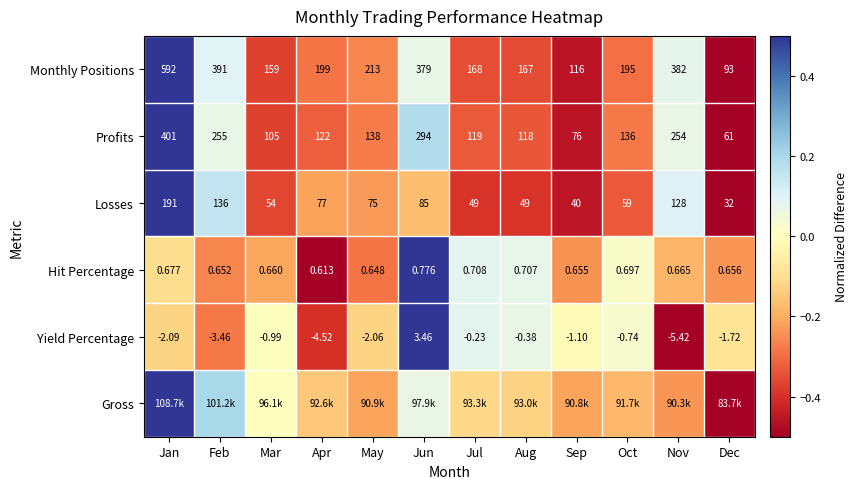

At which label does Yield Percentage reach its minimum?

Nov